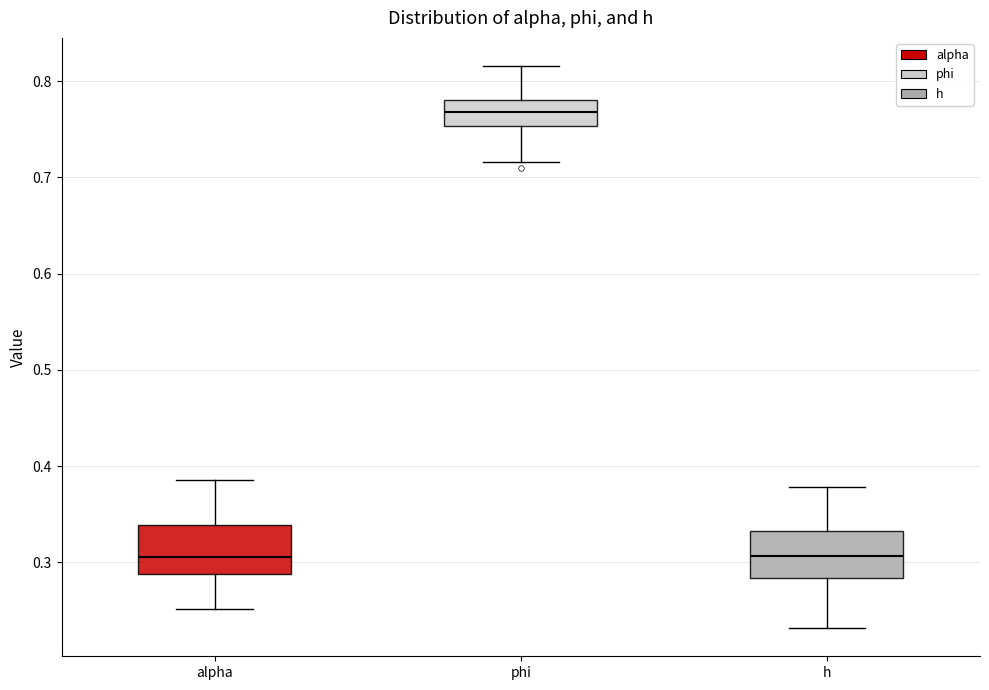

Reading left to right, transcribe this box plot: for each box, give where its median line is, the range the box spans, and where its two whiskers end, as read against the y-axis. The values are not printed on the chart, so give them approximately, as read against the axis.

alpha: median 0.31, box 0.29 to 0.34, whiskers 0.25 to 0.39
phi: median 0.77, box 0.75 to 0.78, whiskers 0.72 to 0.82
h: median 0.31, box 0.28 to 0.33, whiskers 0.23 to 0.38